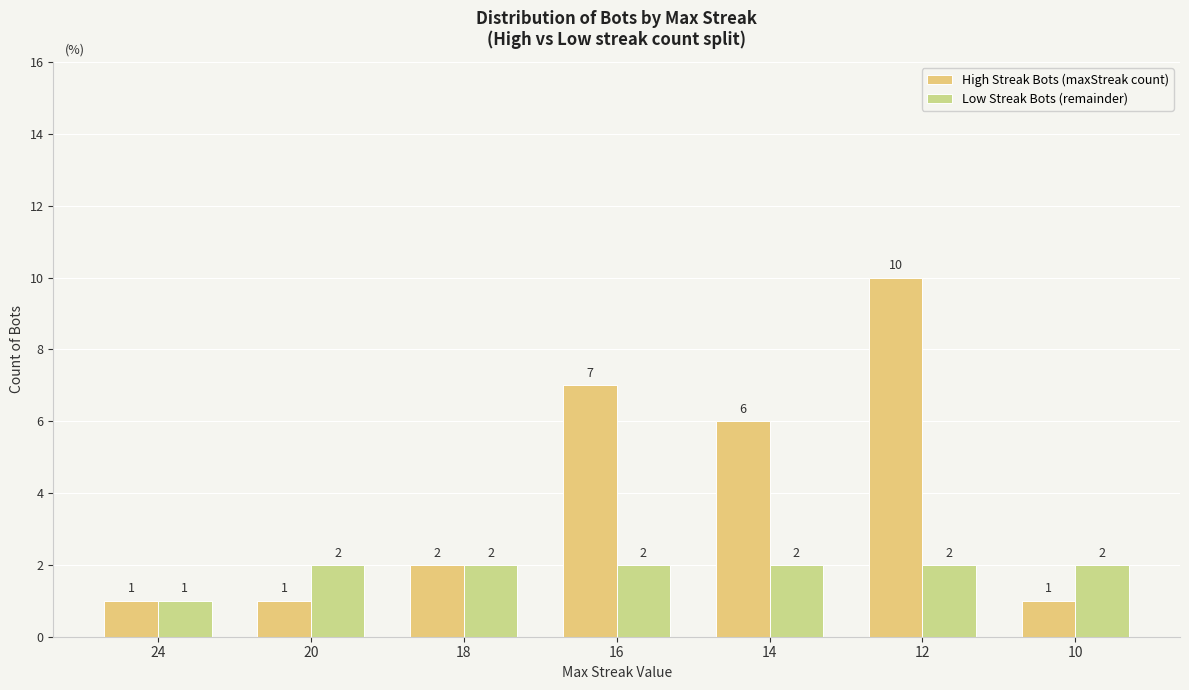

What are all the series names shown in the legend?

High Streak Bots (maxStreak count), Low Streak Bots (remainder)